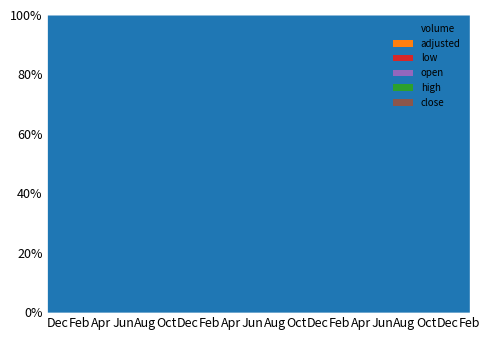

Where is high nearest to the value 31?

2013-04